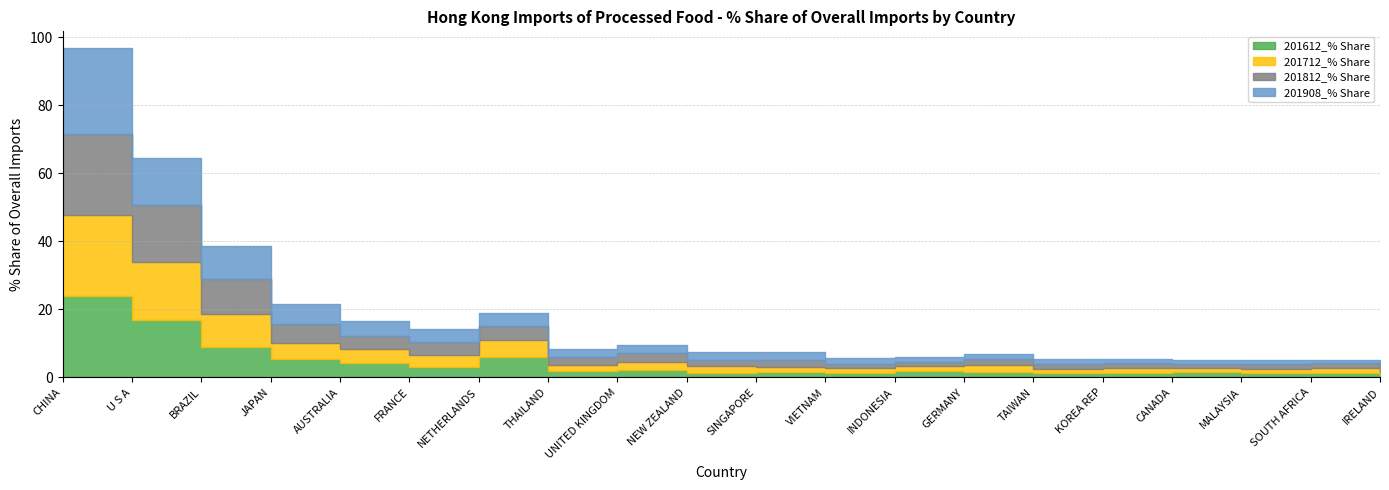

Between U S A and IRELAND, which series saw the biggest shift?

201712_% Share